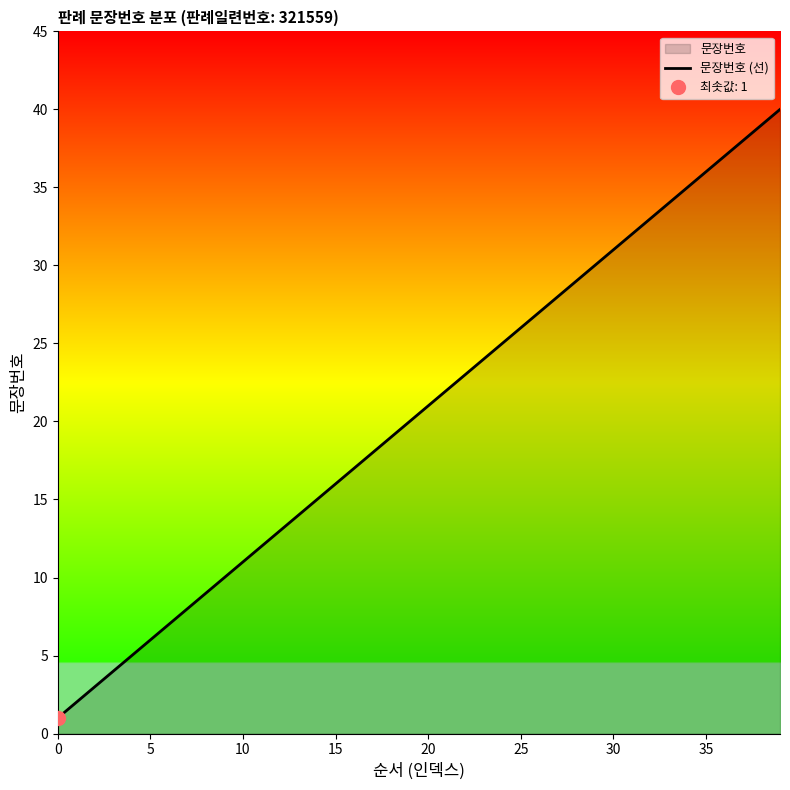

What is the greatest value displayed?

40